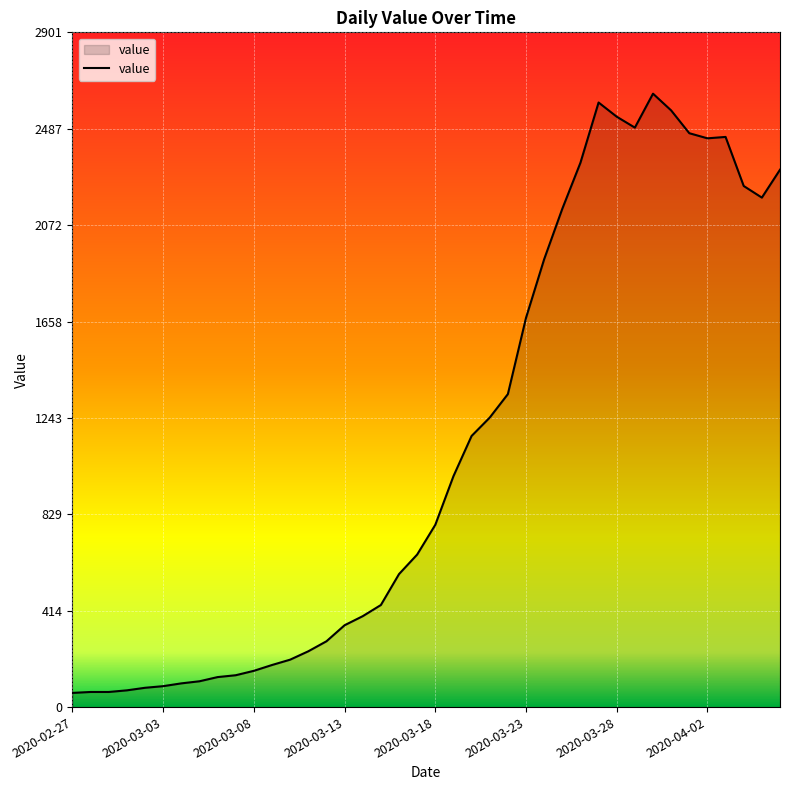

What is the minimum value shown in the chart?

61